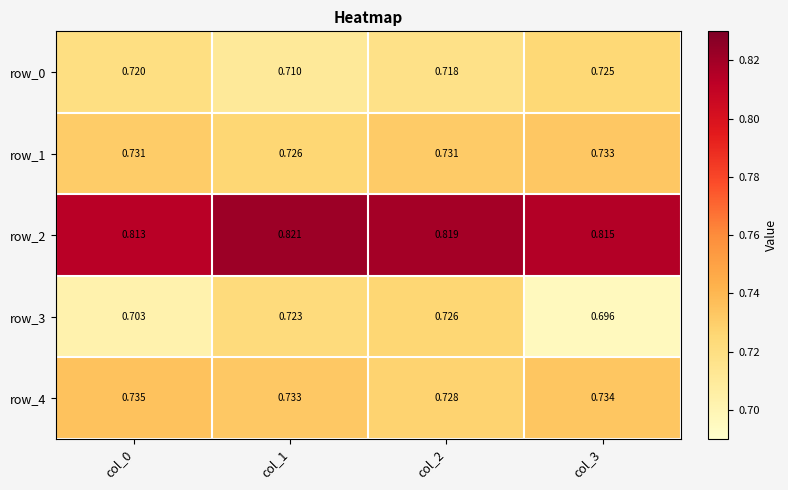

What is the sum of the row_4 values at col_1 and col_2?

1.5